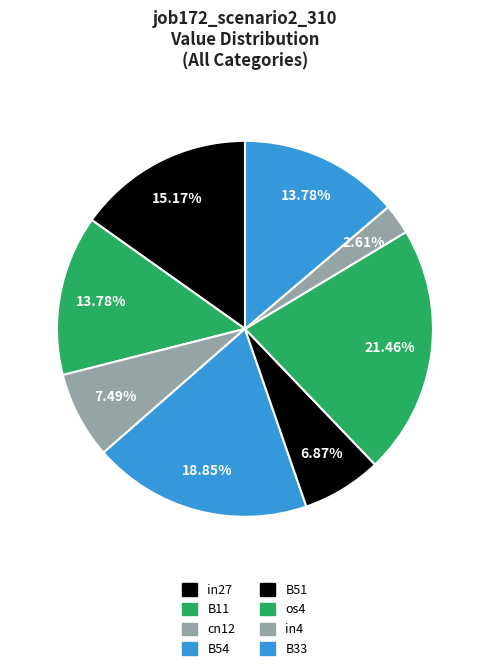

The B33 slice represents 14% of the pie. True or false?

True